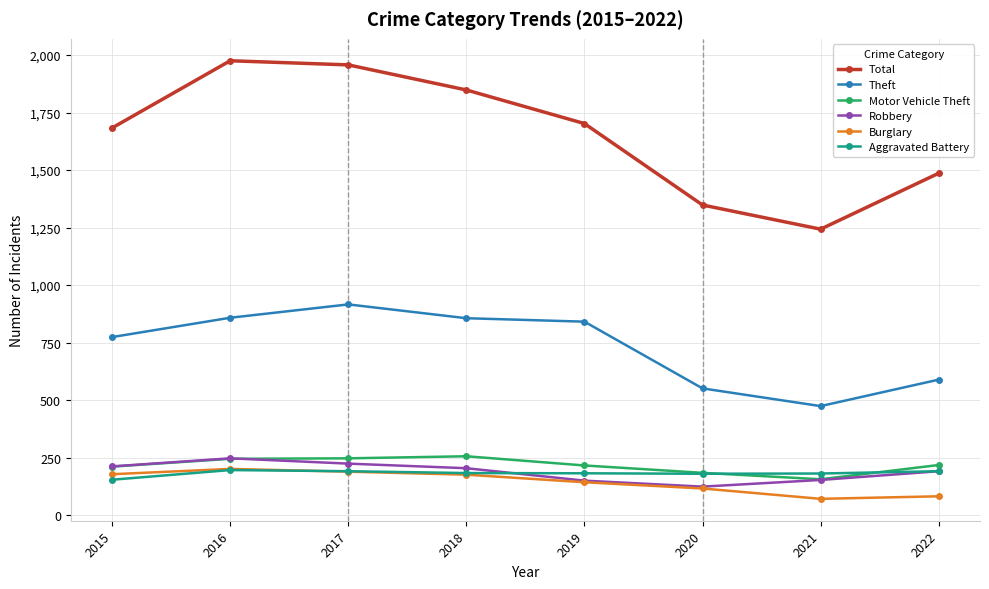

What is the approximate value of Theft at 2015, to the nearest 10?

770